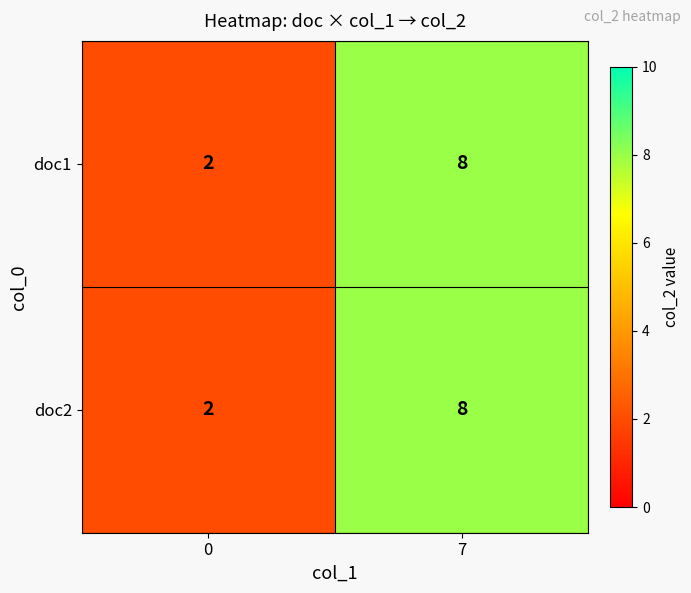

Is the value of doc2 at 0 greater than the value of doc1 at 7?

No